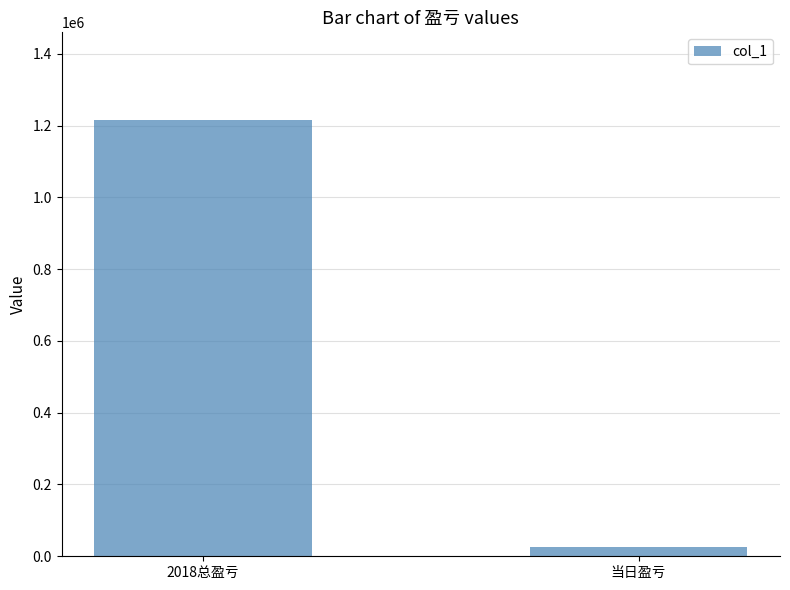

What is the ratio of the value at 2018总盈亏 to the value at 当日盈亏?

46.1